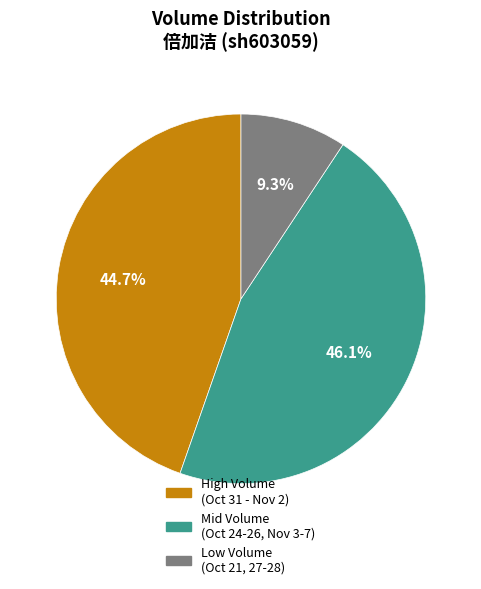

What is the largest slice in the pie chart?

Mid Volume (Oct 24-26, Nov 3-7)